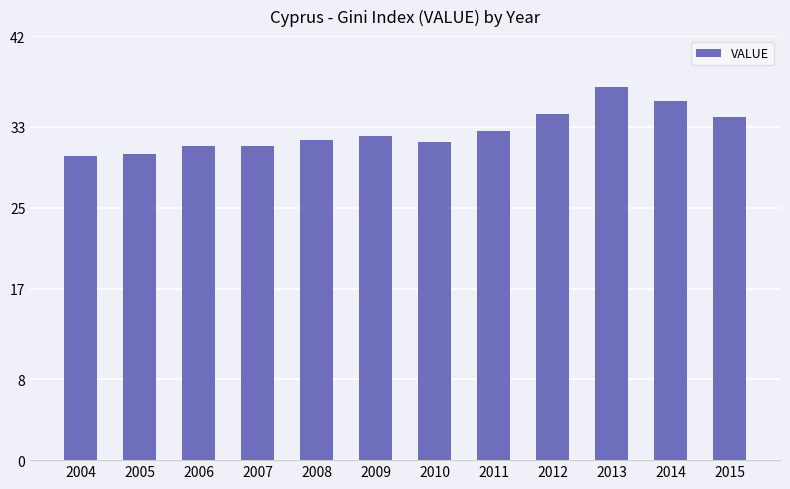

The value at 2013 is 37.0. True or false?

True